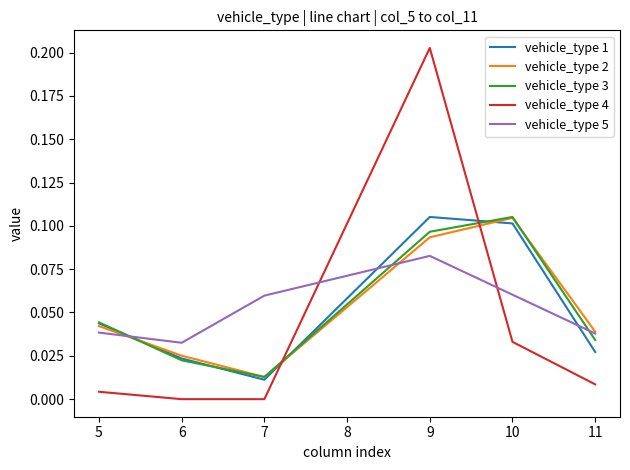

After their last crossing, which series has the higher values: vehicle_type 1 or vehicle_type 4?

vehicle_type 1